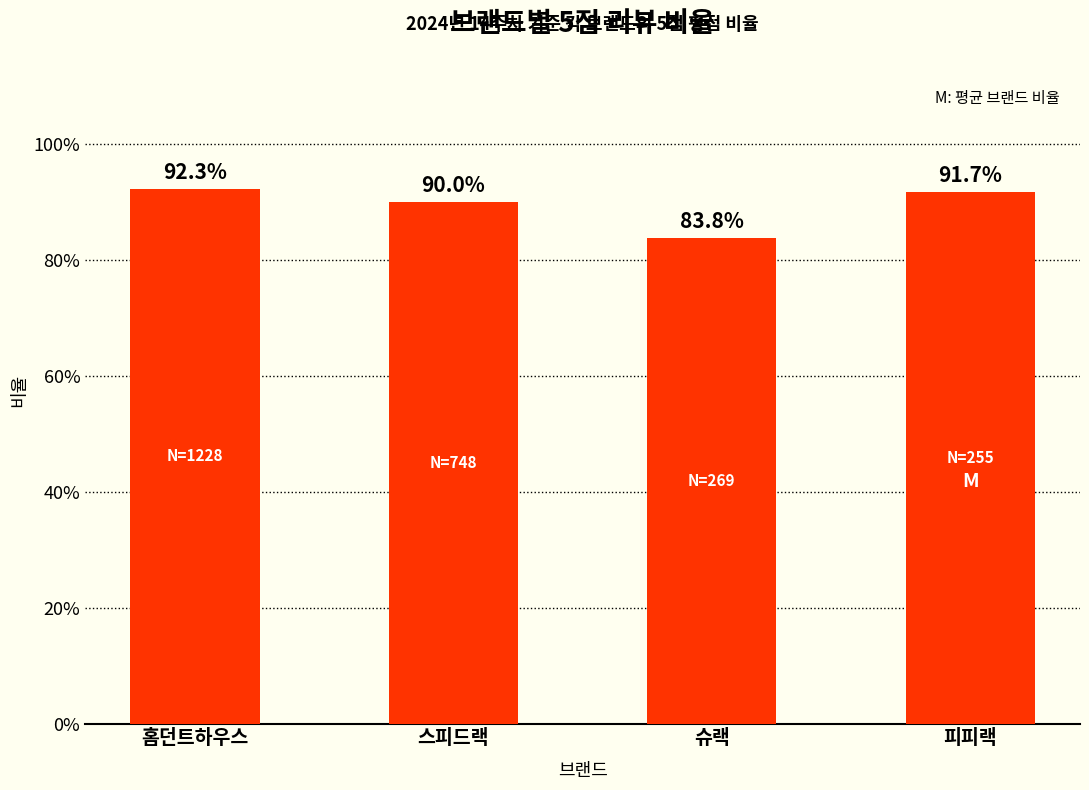

How many bars are there in total?

4